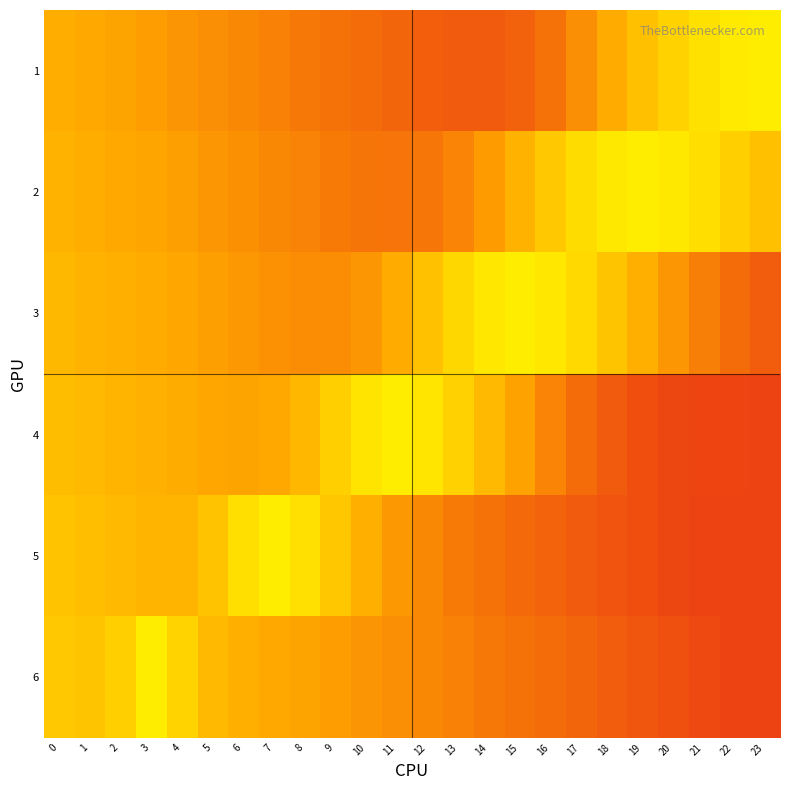

Reading right to left, list all the values displayed in this chart.

1: 23=0.6	22=0.6	21=0.6	20=0.5	19=0.4	18=0.4	17=0.3	16=0.2	15=0.2	14=0.2	13=0.2	12=0.2	11=0.2	10=0.2	9=0.2	8=0.2	7=0.2	6=0.3	5=0.3	4=0.3	3=0.3	2=0.3	1=0.3	0=0.4
2: 23=0.4	22=0.5	21=0.5	20=0.6	19=0.6	18=0.6	17=0.5	16=0.5	15=0.4	14=0.3	13=0.3	12=0.2	11=0.2	10=0.2	9=0.2	8=0.3	7=0.3	6=0.3	5=0.3	4=0.3	3=0.3	2=0.3	1=0.4	0=0.4
3: 23=0.2	22=0.2	21=0.2	20=0.3	19=0.4	18=0.4	17=0.5	16=0.6	15=0.6	14=0.6	13=0.5	12=0.4	11=0.4	10=0.3	9=0.3	8=0.3	7=0.3	6=0.3	5=0.3	4=0.3	3=0.4	2=0.4	1=0.4	0=0.4
4: 23=0.1	22=0.1	21=0.1	20=0.1	19=0.1	18=0.2	17=0.2	16=0.3	15=0.3	14=0.4	13=0.5	12=0.6	11=0.6	10=0.6	9=0.5	8=0.4	7=0.3	6=0.3	5=0.3	4=0.4	3=0.4	2=0.4	1=0.4	0=0.4
5: 23=0.1	22=0.1	21=0.1	20=0.1	19=0.1	18=0.1	17=0.2	16=0.2	15=0.2	14=0.2	13=0.2	12=0.3	11=0.3	10=0.4	9=0.5	8=0.6	7=0.6	6=0.5	5=0.4	4=0.4	3=0.4	2=0.4	1=0.4	0=0.4
6: 23=0.1	22=0.1	21=0.1	20=0.1	19=0.1	18=0.2	17=0.2	16=0.2	15=0.2	14=0.2	13=0.2	12=0.3	11=0.3	10=0.3	9=0.3	8=0.3	7=0.3	6=0.4	5=0.4	4=0.5	3=0.6	2=0.5	1=0.4	0=0.5